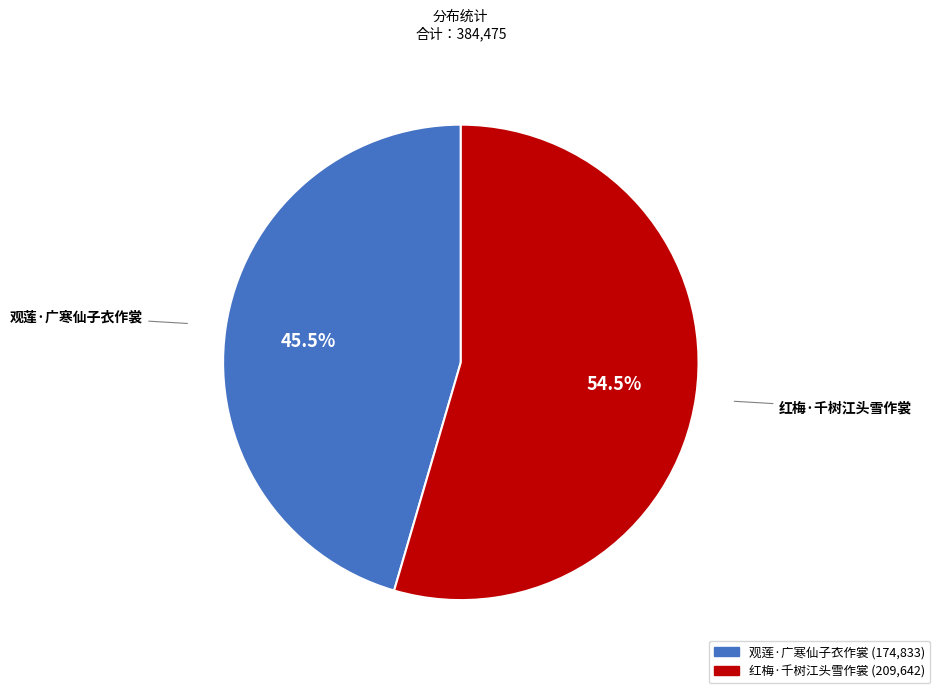

True or false: 红梅·千树江头雪作裳 accounts for 61% of the total.

False